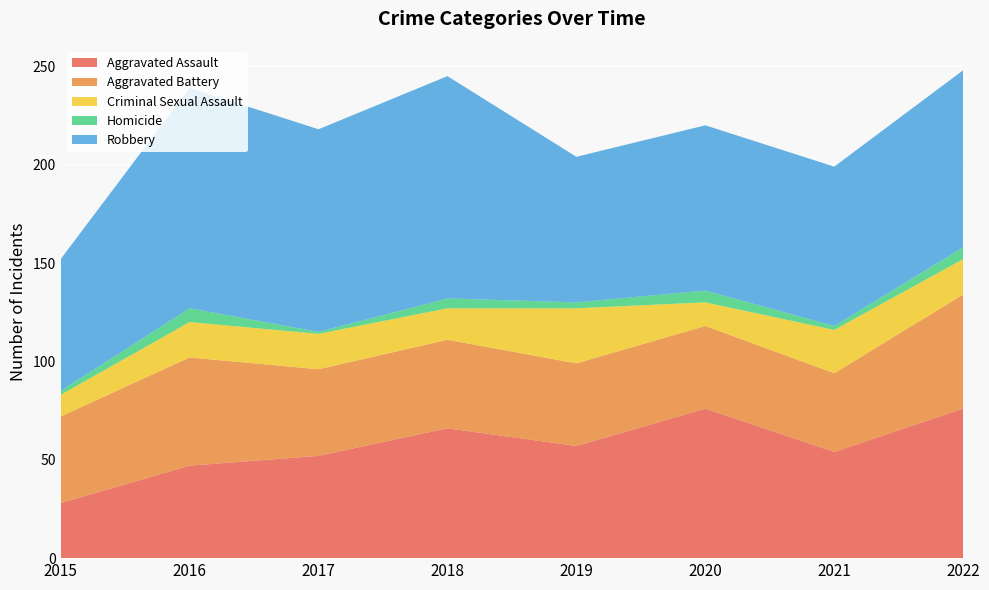

Reading left to right, extract all data points from this chart.

Aggravated Assault: 2015=28	2016=47	2017=52	2018=66	2019=57	2020=76	2021=54	2022=76
Aggravated Battery: 2015=44	2016=55	2017=44	2018=45	2019=42	2020=42	2021=40	2022=58
Criminal Sexual Assault: 2015=11	2016=18	2017=18	2018=16	2019=28	2020=12	2021=22	2022=18
Homicide: 2015=2	2016=7	2017=1	2018=5	2019=3	2020=6	2021=2	2022=6
Robbery: 2015=67	2016=112	2017=103	2018=113	2019=74	2020=84	2021=81	2022=90